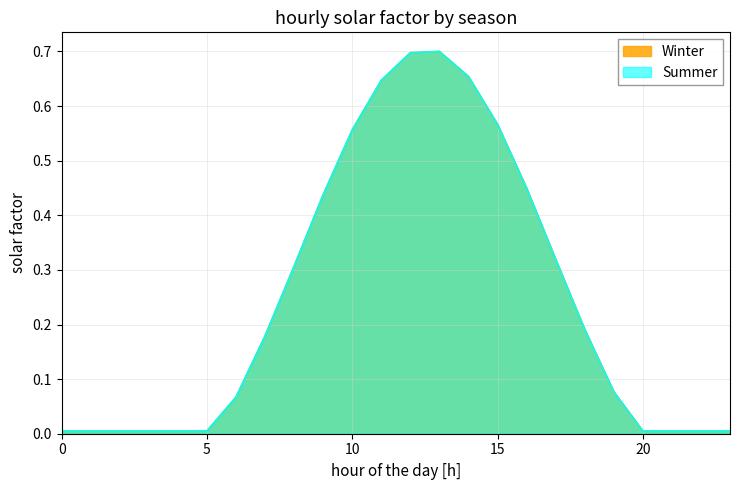

At which category is the sum across all series the highest?

13